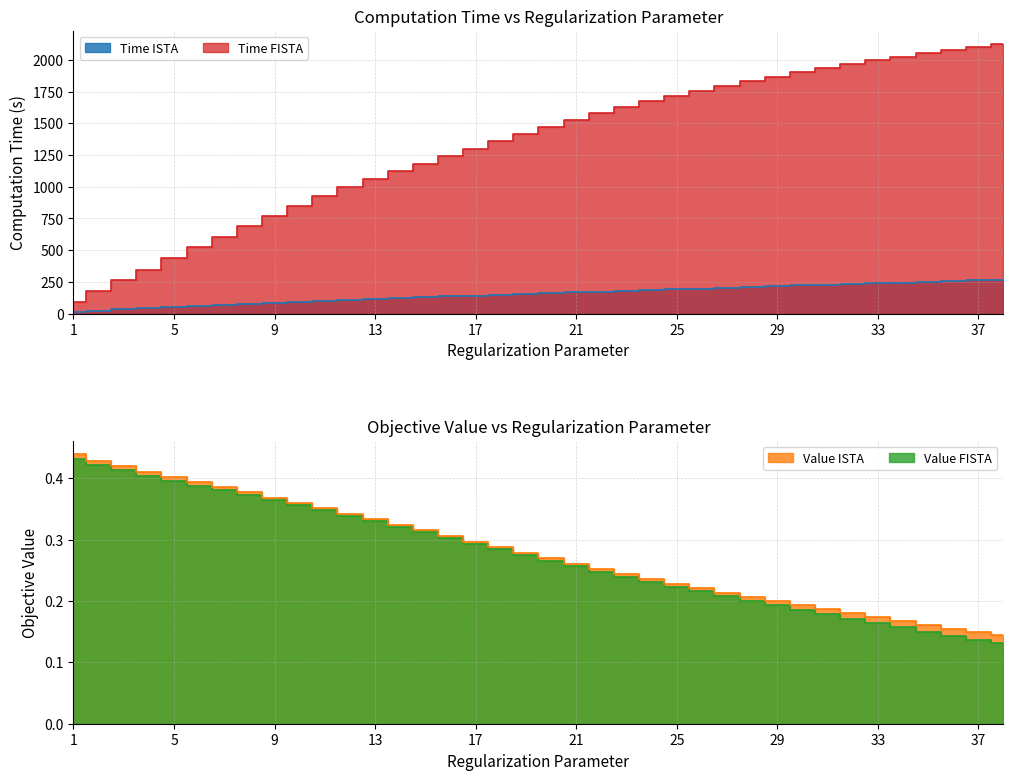

The value of Value ISTA at 4 is 0.4. True or false?

True